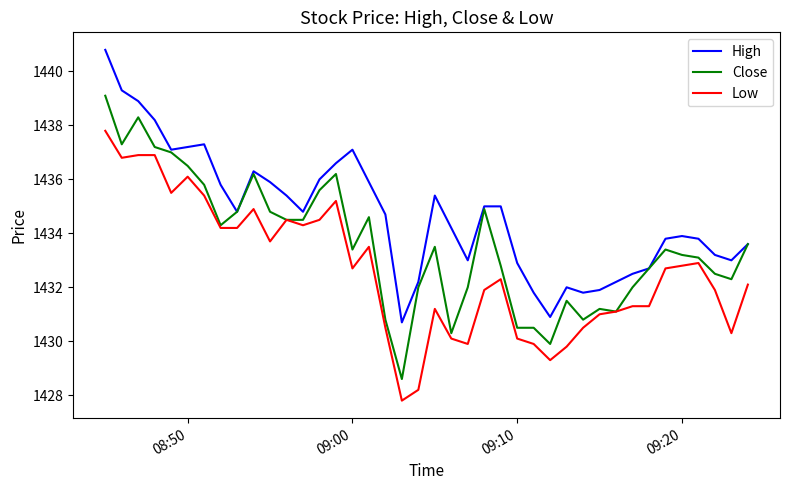

Rank the series by their average value, from lowest to highest.

Low, Close, High